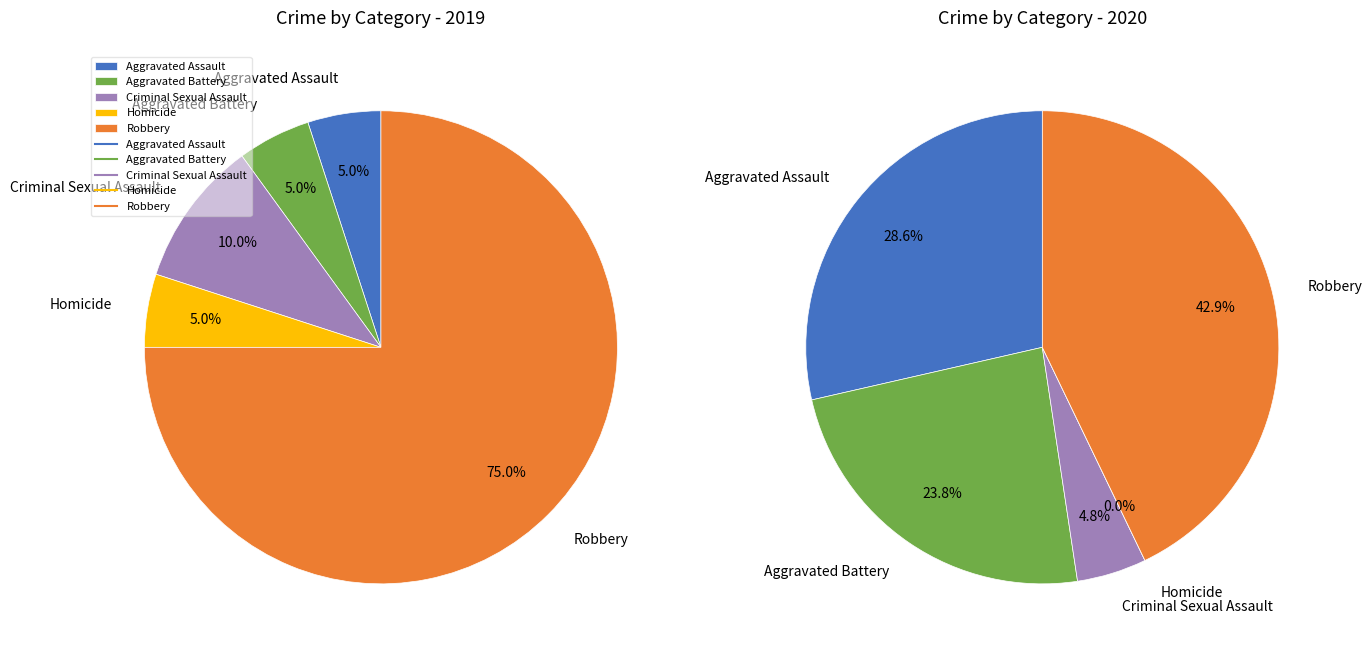

Is Homicide the majority of the pie?

No